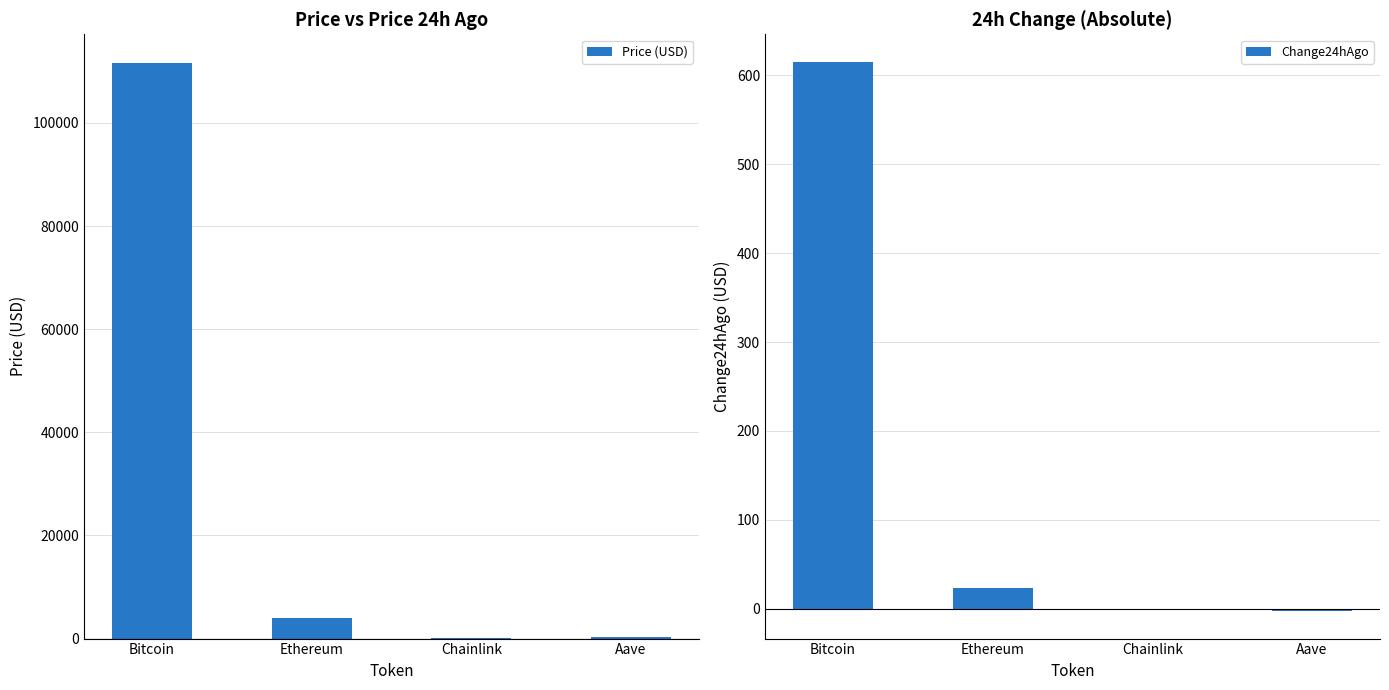

Count the number of categories in the chart.

4